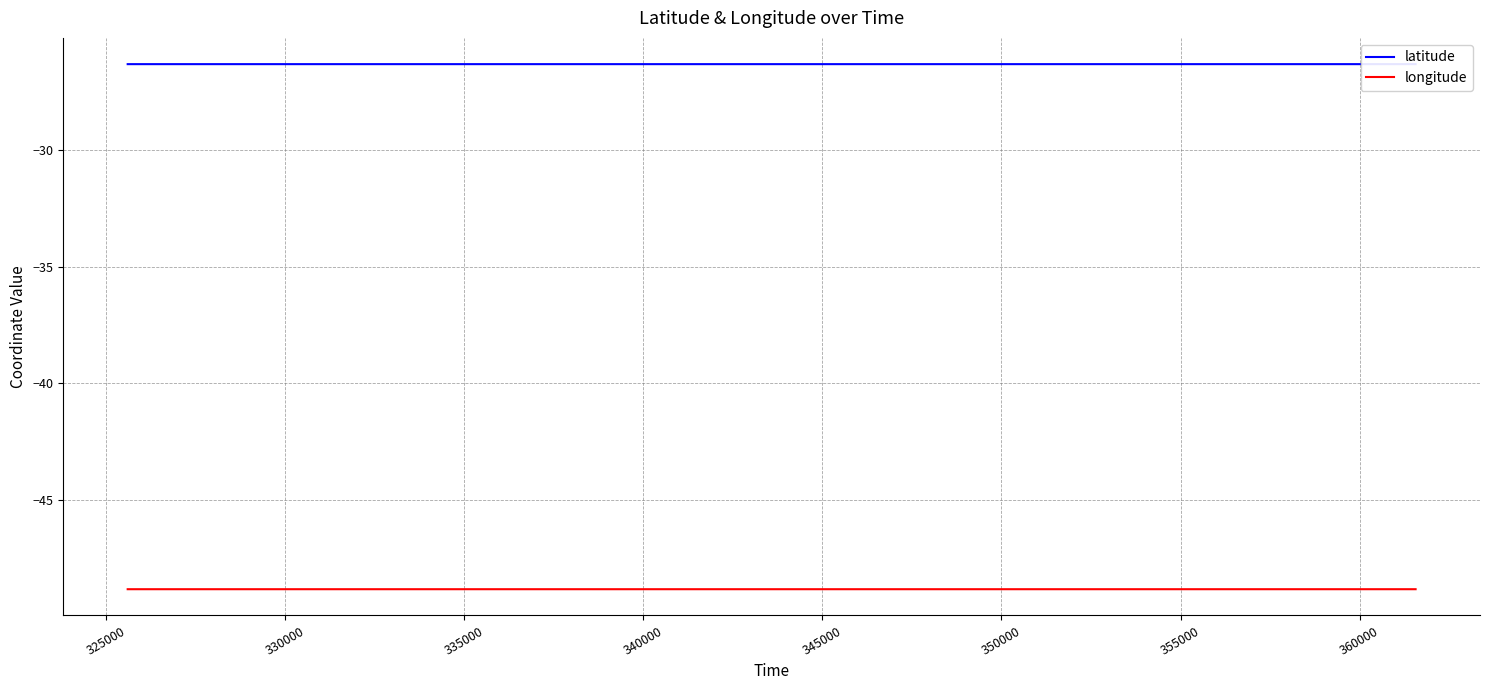

Reading right to left, transcribe all the data shown in this chart.

latitude: -26.3	-26.3	-26.3	-26.3	-26.3	-26.3	-26.3	-26.3	-26.3	-26.3	-26.3	-26.3	-26.3	-26.3	-26.3	-26.3	-26.3	-26.3	-26.3	-26.3	-26.3	-26.3	-26.3	-26.3	-26.3	-26.3	-26.3	-26.3	-26.3	-26.3	-26.3	-26.3	-26.3	-26.3	-26.3	-26.3
longitude: -48.8	-48.8	-48.8	-48.8	-48.8	-48.8	-48.8	-48.8	-48.8	-48.8	-48.8	-48.8	-48.8	-48.8	-48.8	-48.8	-48.8	-48.8	-48.8	-48.8	-48.8	-48.8	-48.8	-48.8	-48.8	-48.8	-48.8	-48.8	-48.8	-48.8	-48.8	-48.8	-48.8	-48.8	-48.8	-48.8